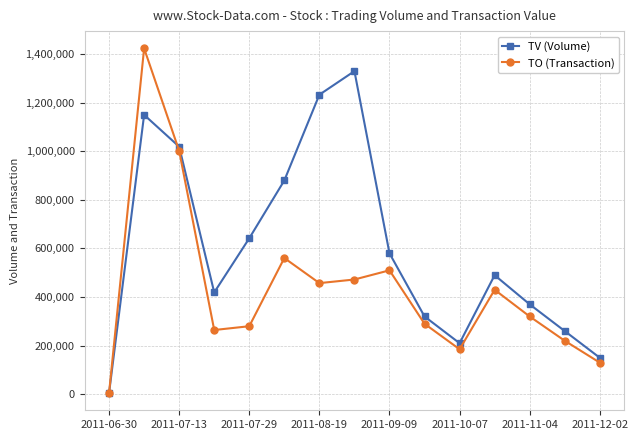

List the series in order of their peak value, highest first.

TO (Transaction), TV (Volume)